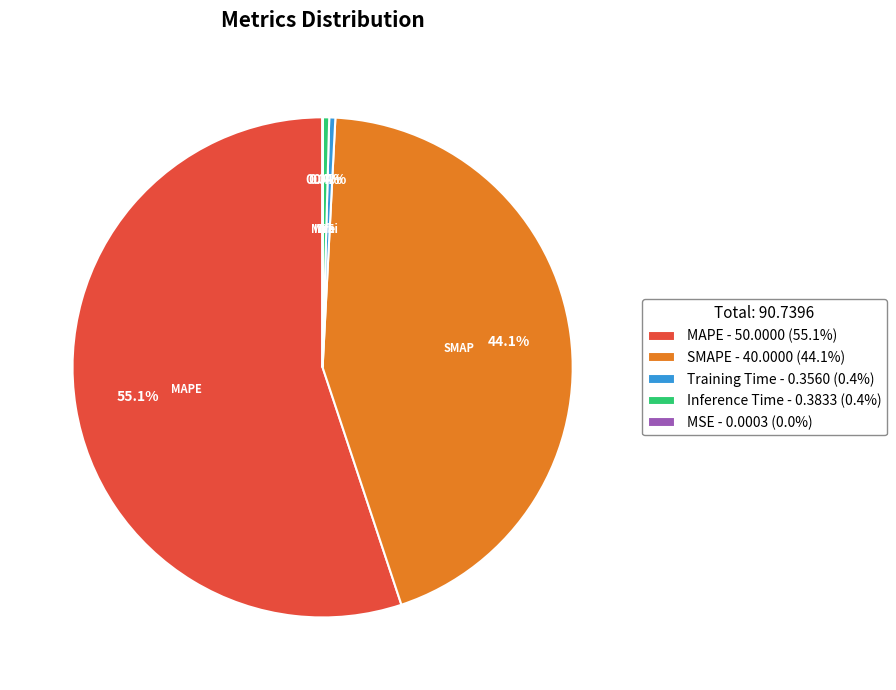

The SMAPE slice represents 44% of the pie. True or false?

True